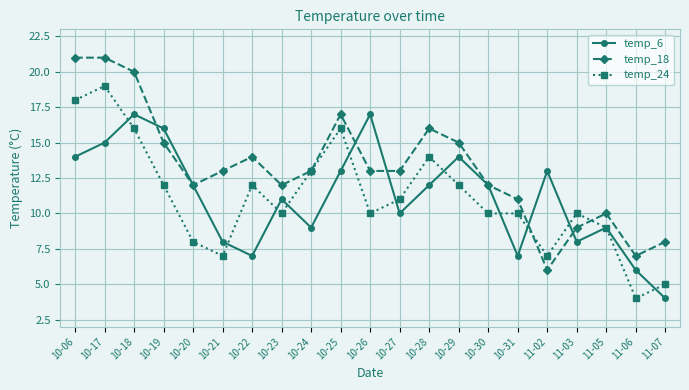

Reading left to right, list all the values displayed in this chart.

temp_6: 14	15	17	16	12	8	7	11	9	13	17	10	12	14	12	7	13	8	9	6	4
temp_18: 21	21	20	15	12	13	14	12	13	17	13	13	16	15	12	11	6	9	10	7	8
temp_24: 18	19	16	12	8	7	12	10	13	16	10	11	14	12	10	10	7	10	9	4	5